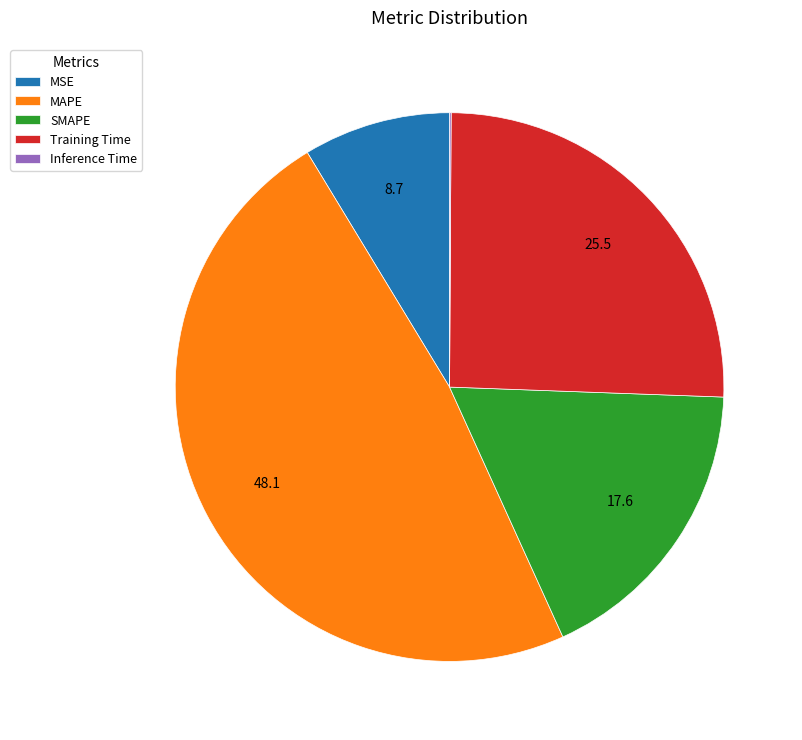

Which has a higher value, SMAPE or MSE?

SMAPE